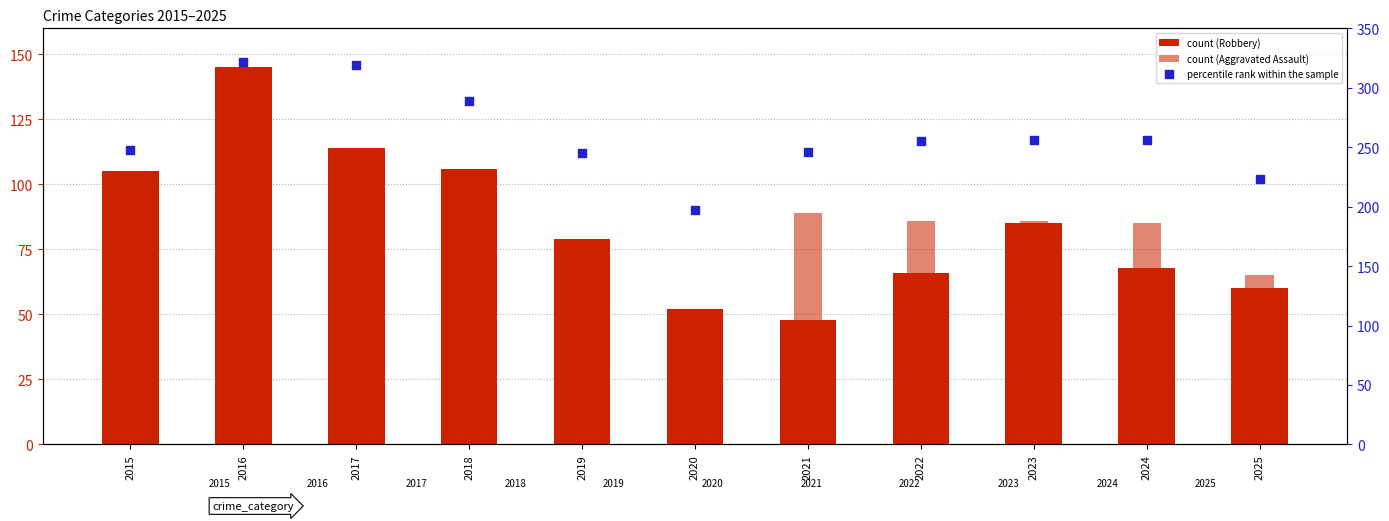

Which series reaches the maximum Y coordinate?

percentile rank within the sample